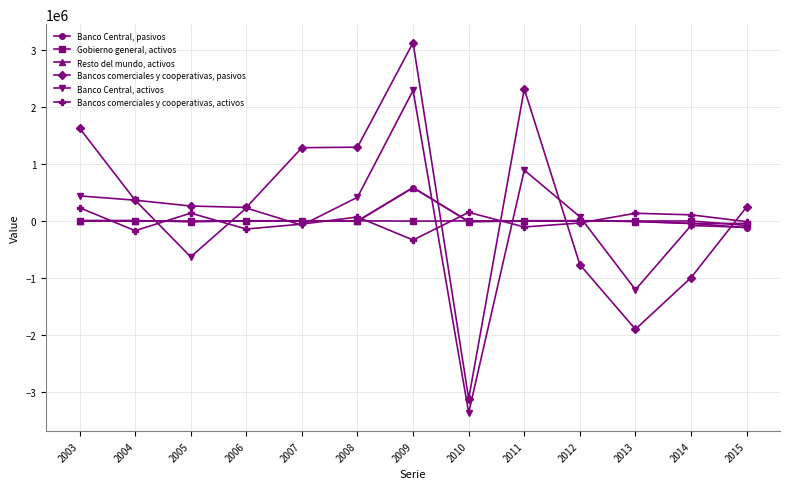

At which category is the sum across all series the highest?

2009